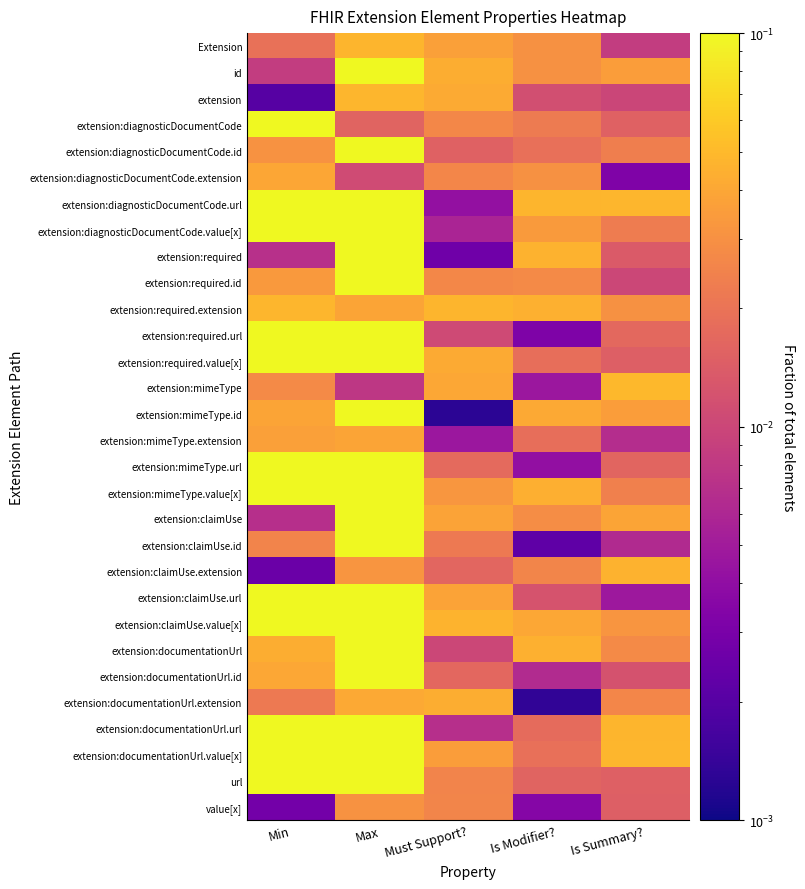

Reading left to right, list all the values displayed in this chart.

Extension: Min=0.0	Max=0.0	Must Support?=0.0	Is Modifier?=0.0	Is Summary?=0.0
id: Min=0.0	Max=1.0	Must Support?=0.0	Is Modifier?=0.0	Is Summary?=0.0
extension: Min=0.0	Max=0.0	Must Support?=0.0	Is Modifier?=0.0	Is Summary?=0.0
extension:diagnosticDocumentCode: Min=1.0	Max=0.0	Must Support?=0.0	Is Modifier?=0.0	Is Summary?=0.0
extension:diagnosticDocumentCode.id: Min=0.0	Max=1.0	Must Support?=0.0	Is Modifier?=0.0	Is Summary?=0.0
extension:diagnosticDocumentCode.extension: Min=0.0	Max=0.0	Must Support?=0.0	Is Modifier?=0.0	Is Summary?=0.0
extension:diagnosticDocumentCode.url: Min=1.0	Max=1.0	Must Support?=0.0	Is Modifier?=0.0	Is Summary?=0.0
extension:diagnosticDocumentCode.value[x]: Min=1.0	Max=1.0	Must Support?=0.0	Is Modifier?=0.0	Is Summary?=0.0
extension:required: Min=0.0	Max=1.0	Must Support?=0.0	Is Modifier?=0.0	Is Summary?=0.0
extension:required.id: Min=0.0	Max=1.0	Must Support?=0.0	Is Modifier?=0.0	Is Summary?=0.0
extension:required.extension: Min=0.0	Max=0.0	Must Support?=0.0	Is Modifier?=0.0	Is Summary?=0.0
extension:required.url: Min=1.0	Max=1.0	Must Support?=0.0	Is Modifier?=0.0	Is Summary?=0.0
extension:required.value[x]: Min=1.0	Max=1.0	Must Support?=0.0	Is Modifier?=0.0	Is Summary?=0.0
extension:mimeType: Min=0.0	Max=0.0	Must Support?=0.0	Is Modifier?=0.0	Is Summary?=0.0
extension:mimeType.id: Min=0.0	Max=1.0	Must Support?=0.0	Is Modifier?=0.0	Is Summary?=0.0
extension:mimeType.extension: Min=0.0	Max=0.0	Must Support?=0.0	Is Modifier?=0.0	Is Summary?=0.0
extension:mimeType.url: Min=1.0	Max=1.0	Must Support?=0.0	Is Modifier?=0.0	Is Summary?=0.0
extension:mimeType.value[x]: Min=1.0	Max=1.0	Must Support?=0.0	Is Modifier?=0.0	Is Summary?=0.0
extension:claimUse: Min=0.0	Max=1.0	Must Support?=0.0	Is Modifier?=0.0	Is Summary?=0.0
extension:claimUse.id: Min=0.0	Max=1.0	Must Support?=0.0	Is Modifier?=0.0	Is Summary?=0.0
extension:claimUse.extension: Min=0.0	Max=0.0	Must Support?=0.0	Is Modifier?=0.0	Is Summary?=0.0
extension:claimUse.url: Min=1.0	Max=1.0	Must Support?=0.0	Is Modifier?=0.0	Is Summary?=0.0
extension:claimUse.value[x]: Min=1.0	Max=1.0	Must Support?=0.0	Is Modifier?=0.0	Is Summary?=0.0
extension:documentationUrl: Min=0.0	Max=1.0	Must Support?=0.0	Is Modifier?=0.0	Is Summary?=0.0
extension:documentationUrl.id: Min=0.0	Max=1.0	Must Support?=0.0	Is Modifier?=0.0	Is Summary?=0.0
extension:documentationUrl.extension: Min=0.0	Max=0.0	Must Support?=0.0	Is Modifier?=0.0	Is Summary?=0.0
extension:documentationUrl.url: Min=1.0	Max=1.0	Must Support?=0.0	Is Modifier?=0.0	Is Summary?=0.0
extension:documentationUrl.value[x]: Min=1.0	Max=1.0	Must Support?=0.0	Is Modifier?=0.0	Is Summary?=0.0
url: Min=1.0	Max=1.0	Must Support?=0.0	Is Modifier?=0.0	Is Summary?=0.0
value[x]: Min=0.0	Max=0.0	Must Support?=0.0	Is Modifier?=0.0	Is Summary?=0.0